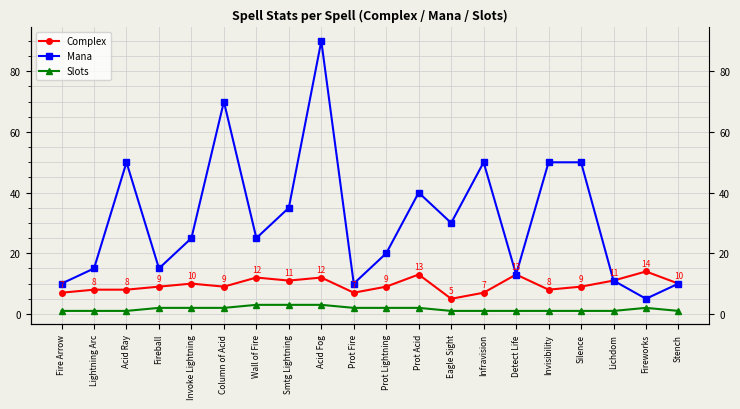

Which series has the largest total across all categories?

Mana